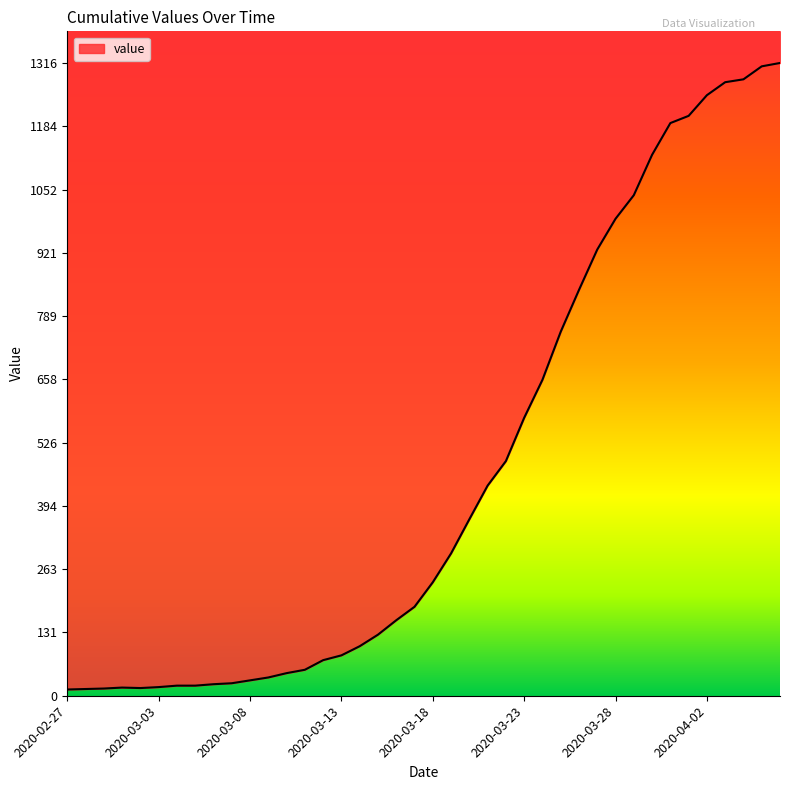

Rank the categories by value from highest to lowest.

2020-04-06, 2020-04-05, 2020-04-04, 2020-04-03, 2020-04-02, 2020-04-01, 2020-03-31, 2020-03-30, 2020-03-29, 2020-03-28, 2020-03-27, 2020-03-26, 2020-03-25, 2020-03-24, 2020-03-23, 2020-03-22, 2020-03-21, 2020-03-20, 2020-03-19, 2020-03-18, 2020-03-17, 2020-03-16, 2020-03-15, 2020-03-14, 2020-03-13, 2020-03-12, 2020-03-11, 2020-03-10, 2020-03-09, 2020-03-08, 2020-03-07, 2020-03-06, 2020-03-04, 2020-03-05, 2020-03-03, 2020-03-01, 2020-03-02, 2020-02-29, 2020-02-28, 2020-02-27